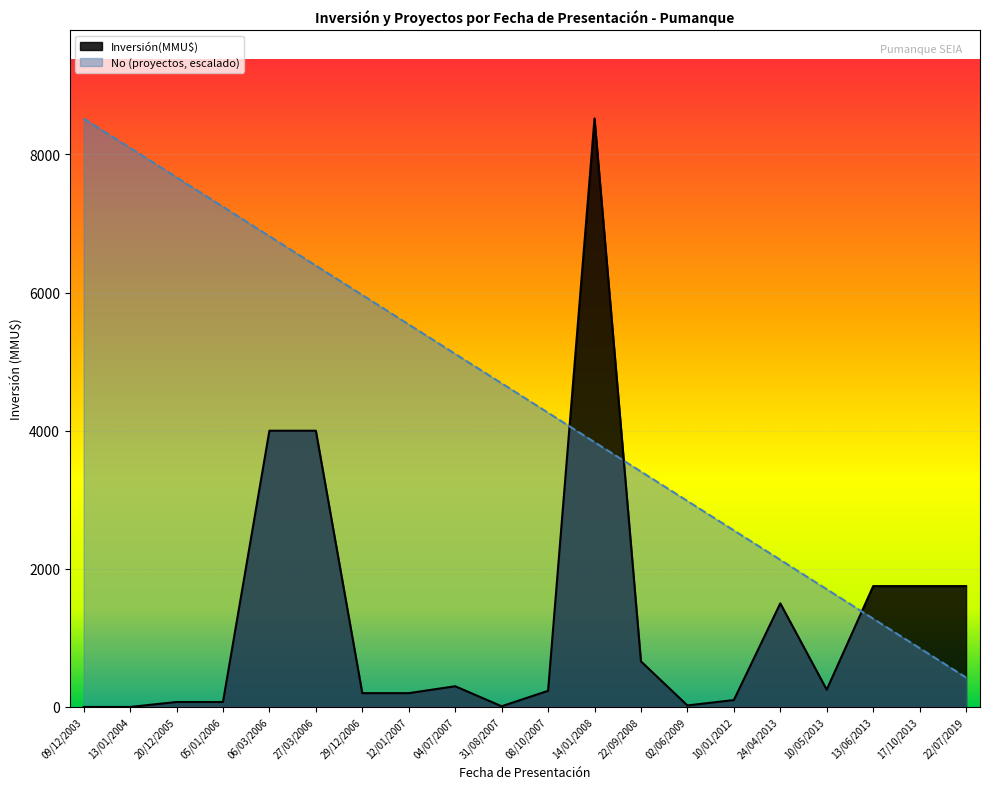

Count the number of categories in the chart.

20